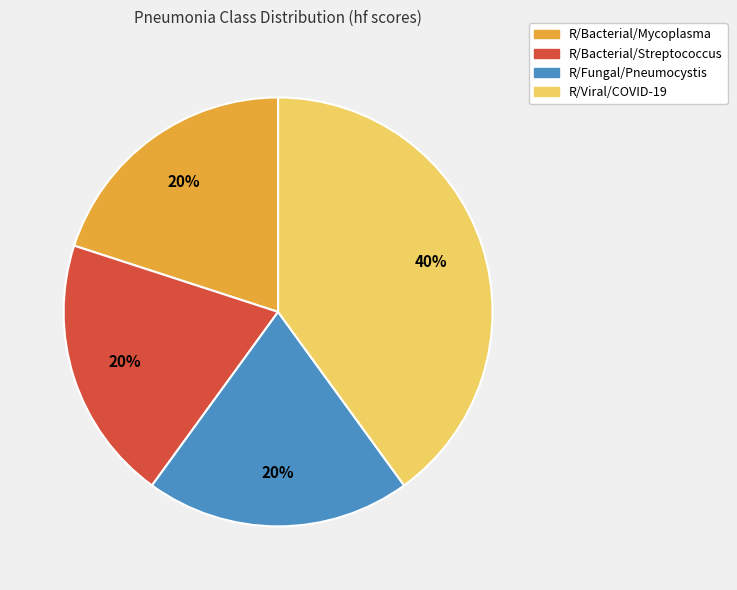

To the nearest percent, what is the average slice percentage?

25%